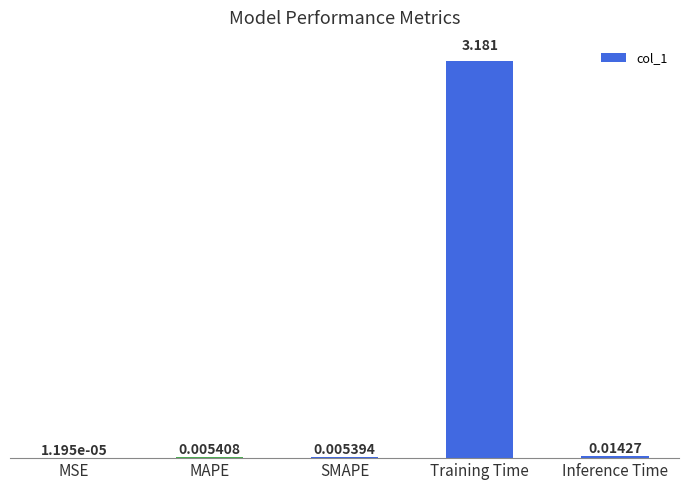

At which label is the value closest to 1?

Inference Time